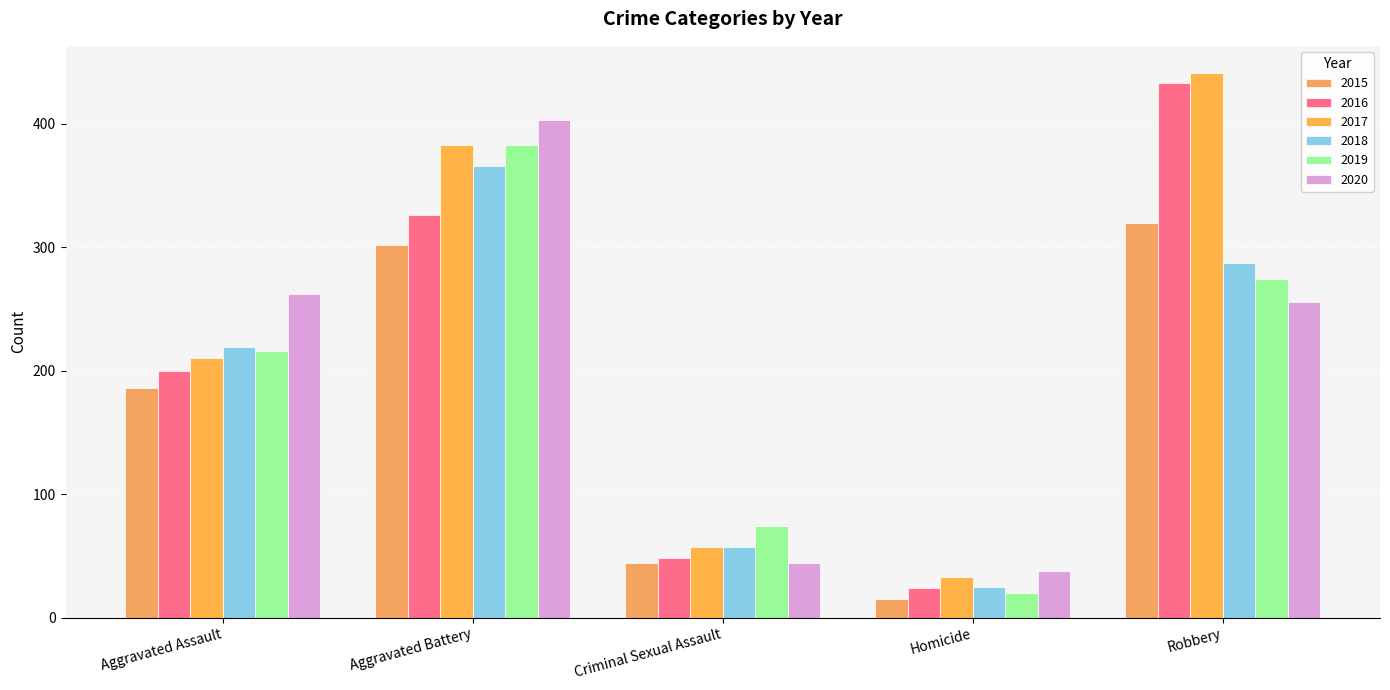

Reading right to left, what are all the values shown in this chart?

2015: Robbery=320	Homicide=15	Criminal Sexual Assault=44	Aggravated Battery=302	Aggravated Assault=186
2016: Robbery=433	Homicide=24	Criminal Sexual Assault=48	Aggravated Battery=326	Aggravated Assault=200
2017: Robbery=441	Homicide=33	Criminal Sexual Assault=57	Aggravated Battery=383	Aggravated Assault=210
2018: Robbery=287	Homicide=25	Criminal Sexual Assault=57	Aggravated Battery=366	Aggravated Assault=219
2019: Robbery=274	Homicide=20	Criminal Sexual Assault=74	Aggravated Battery=383	Aggravated Assault=216
2020: Robbery=256	Homicide=38	Criminal Sexual Assault=44	Aggravated Battery=403	Aggravated Assault=262